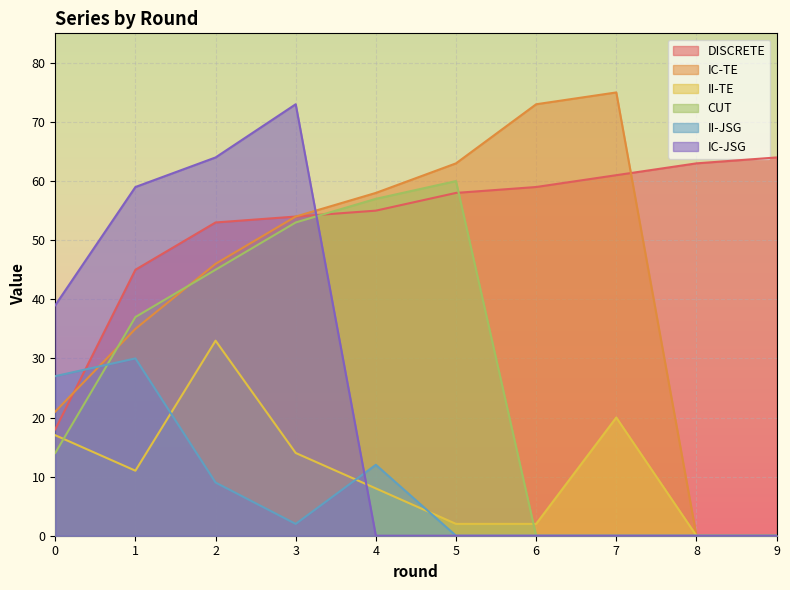

In IC-TE, how many points are higher than both neighbors (excluding endpoints)?

1